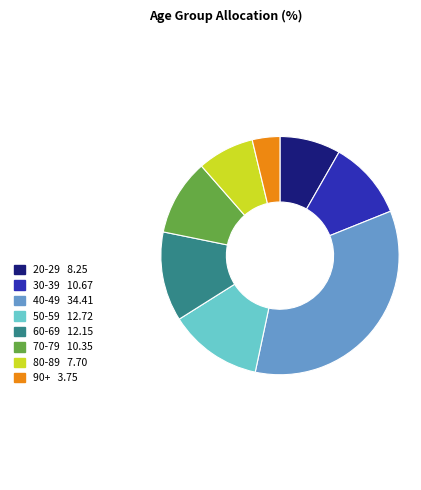

How many segments does this pie chart have?

8